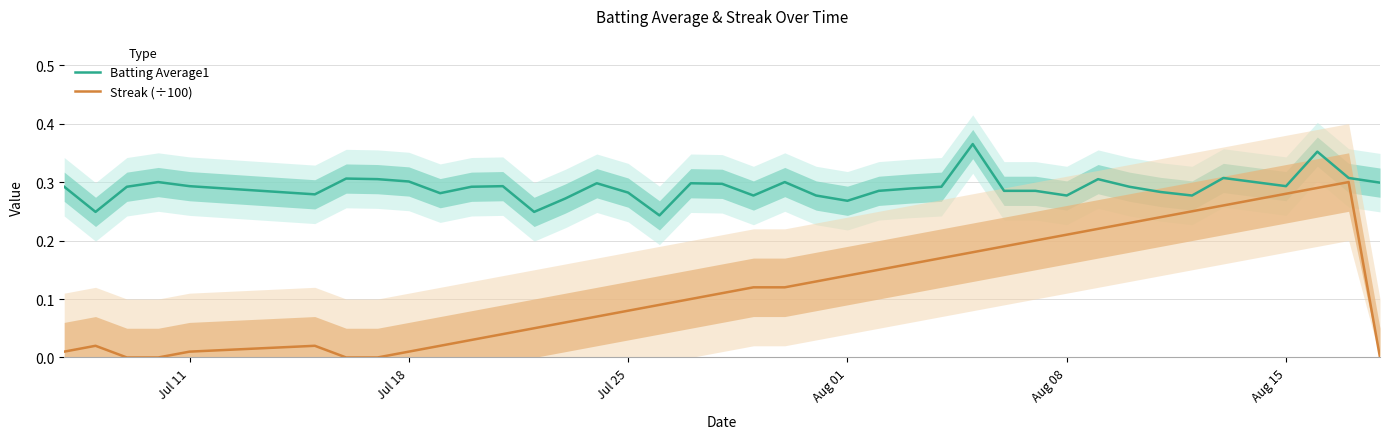

Is it true that Batting Average1 equals 0.5 at Aug 15?

False